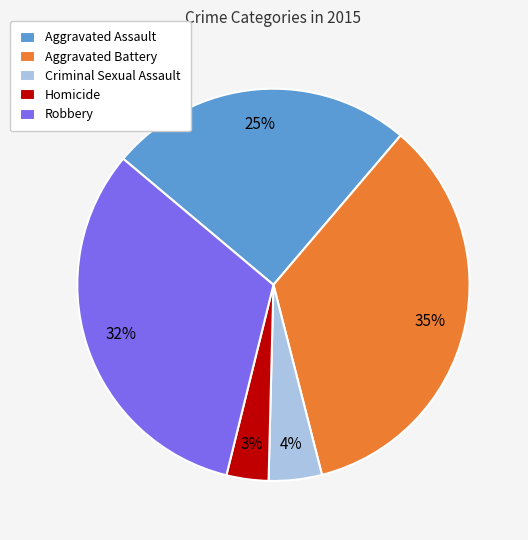

To the nearest percent, what percentage of the pie is Aggravated Assault?

25%